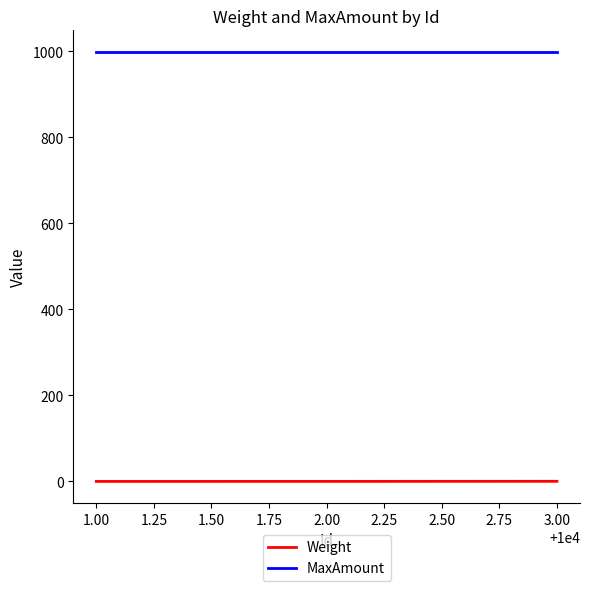

The value of Weight at 1.00 is 0.0. True or false?

True